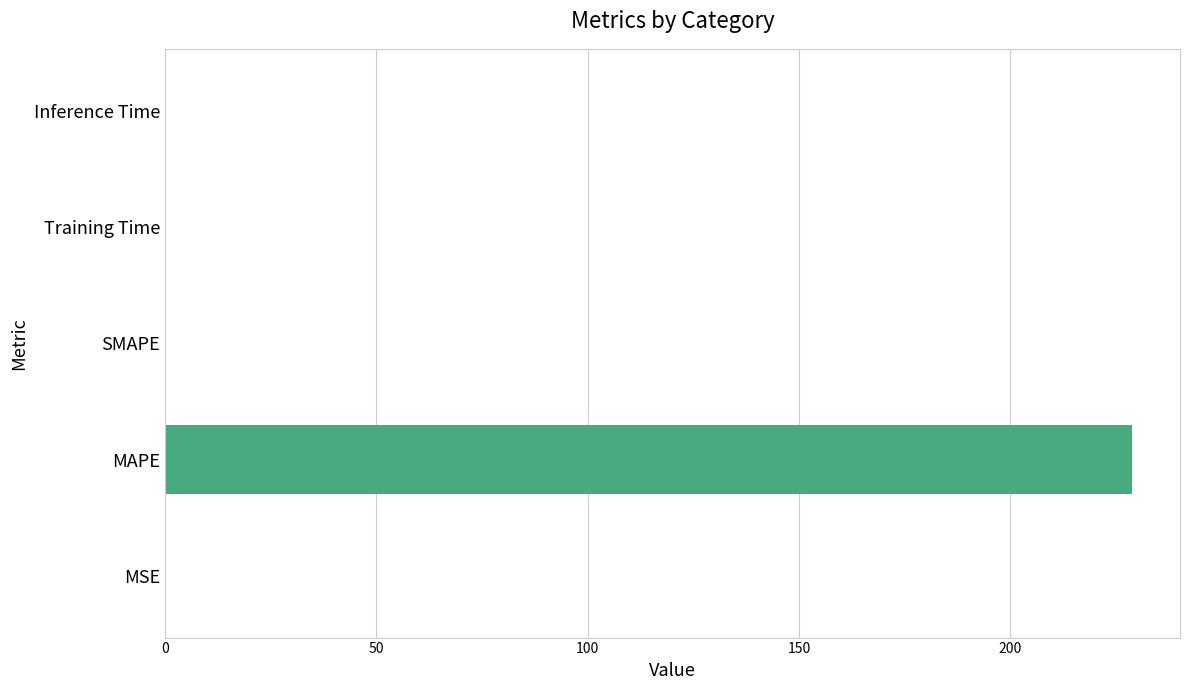

The chart shows a value of 0.0 at SMAPE. True or false?

True